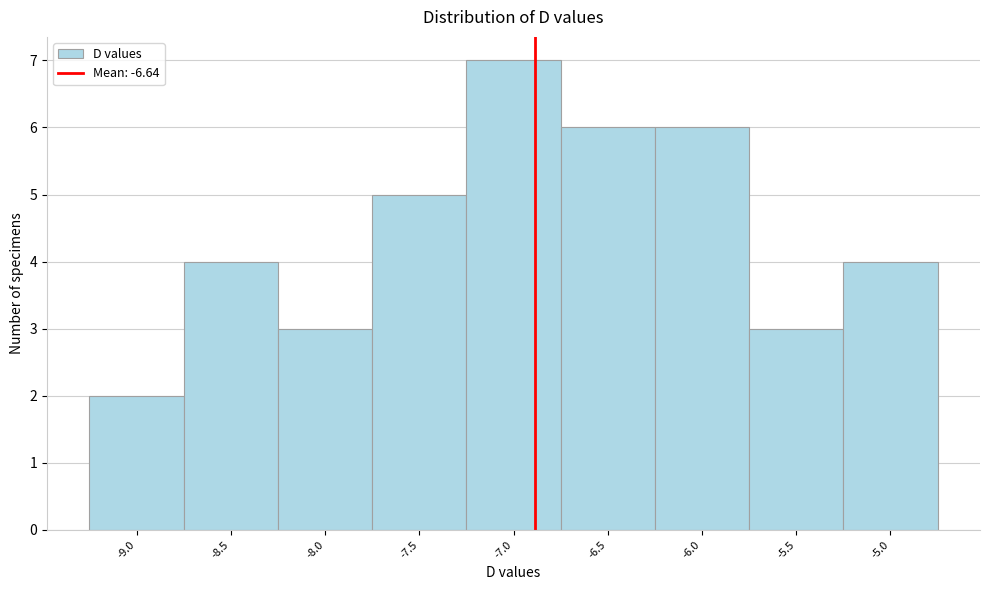

Reading left to right, list all the values displayed in this chart.

-9.0=2	-8.5=4	-8.0=3	-7.5=5	-7.0=7	-6.5=6	-6.0=6	-5.5=3	-5.0=4